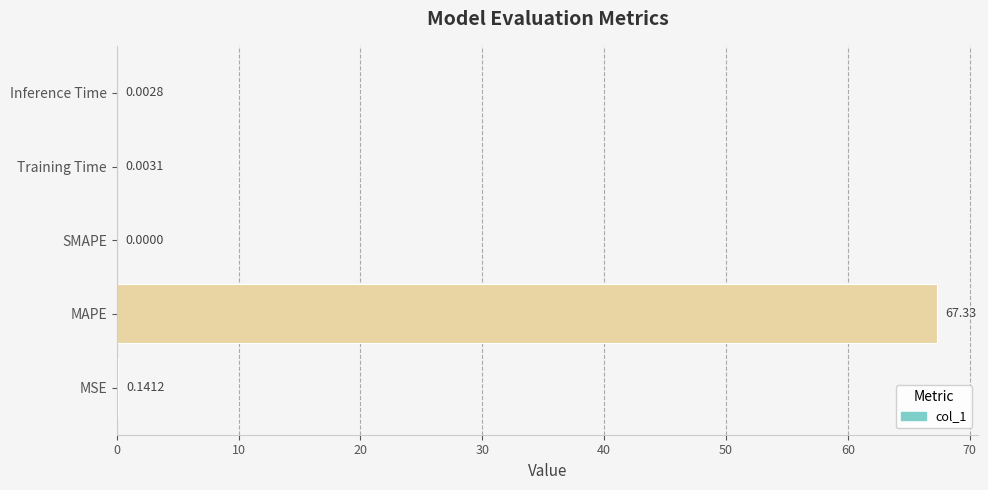

At which category does the chart reach its peak across all series?

MAPE